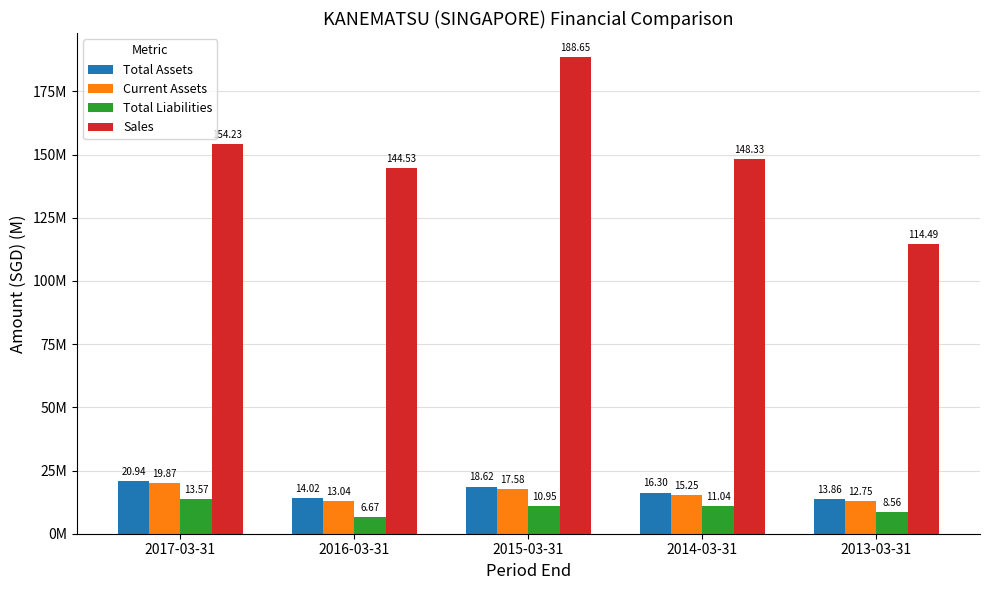

Are the bars grouped side by side (vs. stacked)?

Yes